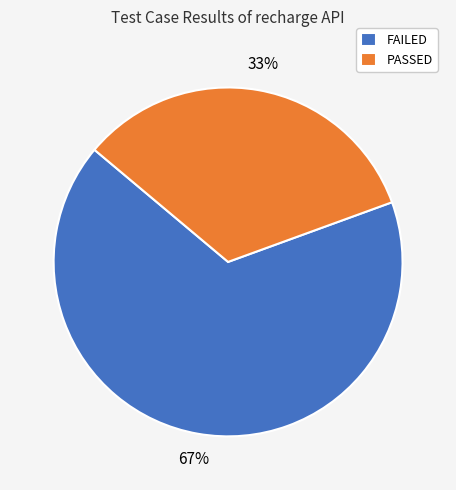

Which slice is the largest?

FAILED